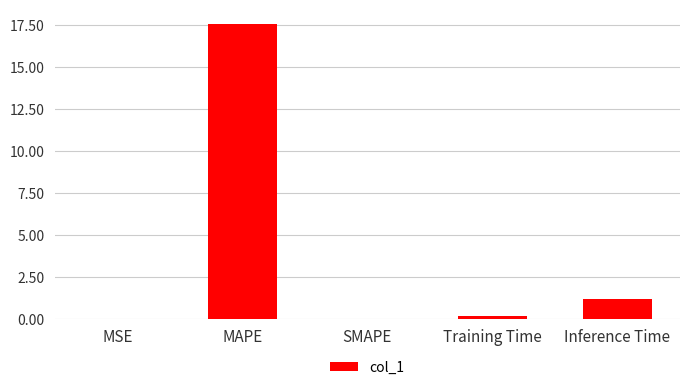

Is it true that the value at SMAPE is 7.4?

False